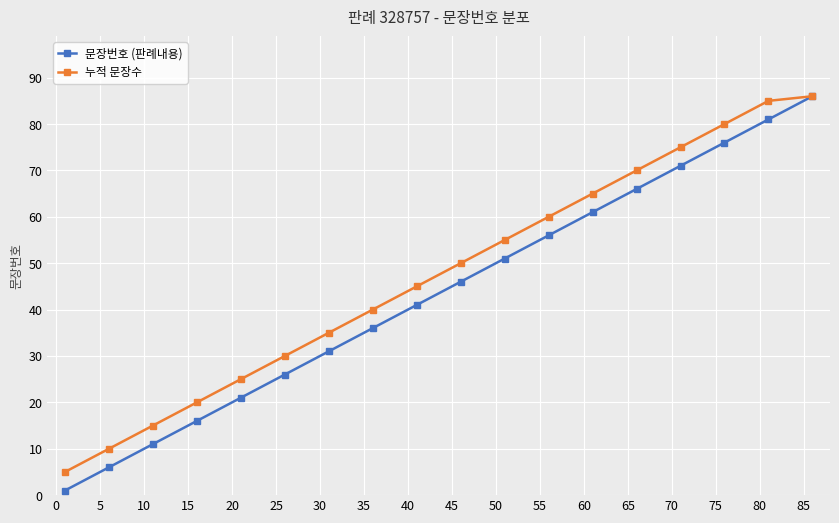

How many data points does each series have?

18